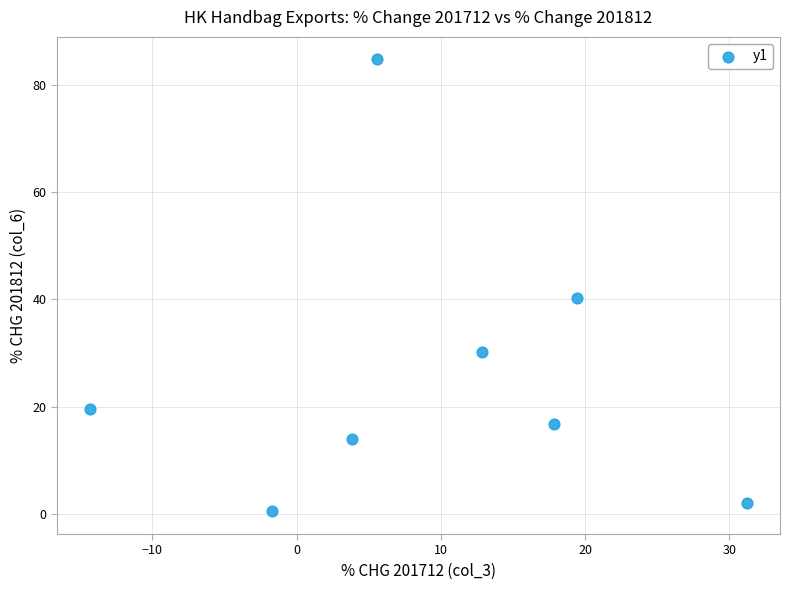

What is the range of Y values (max minus min)?

84.3